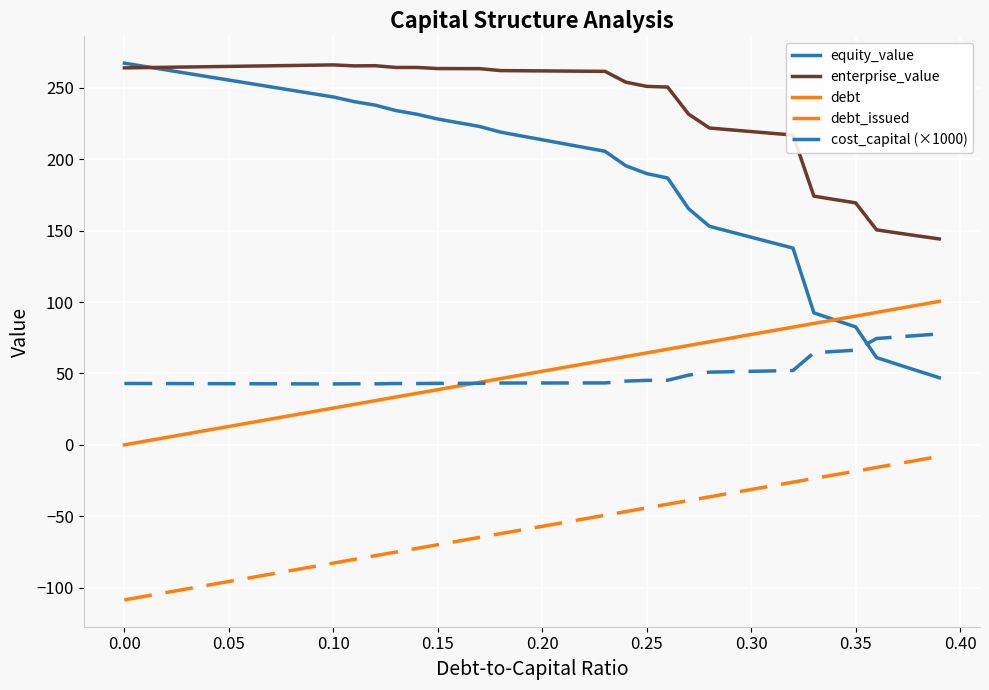

What is the greatest value displayed?

267.4